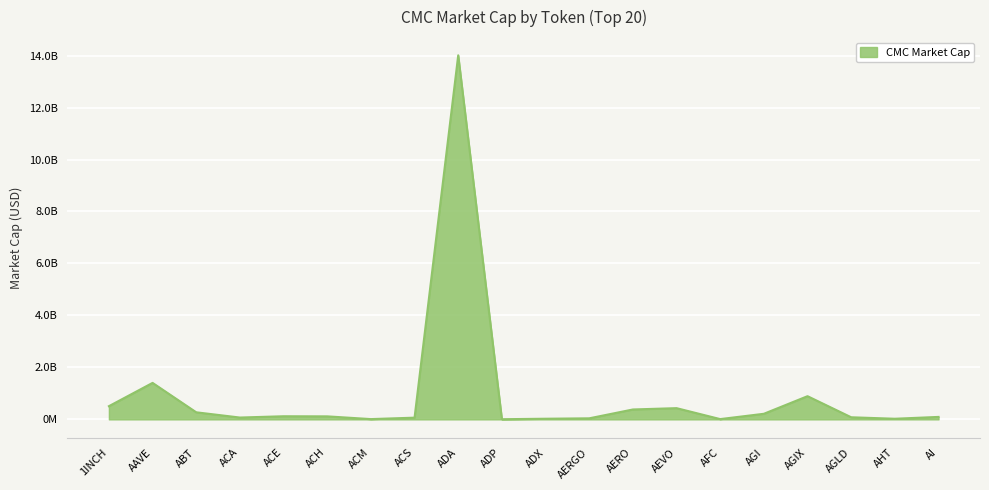

What position from the right is ACA?

17